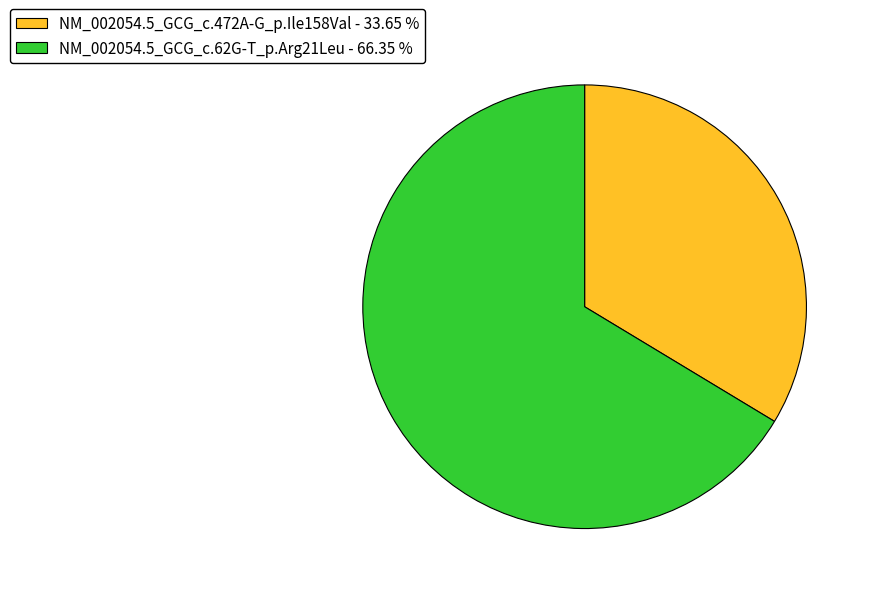

What is the ratio of the value at NM_002054.5_GCG_c.62G-T_p.Arg21Leu - 66.35 % to the value at NM_002054.5_GCG_c.472A-G_p.Ile158Val - 33.65 %?

2.0